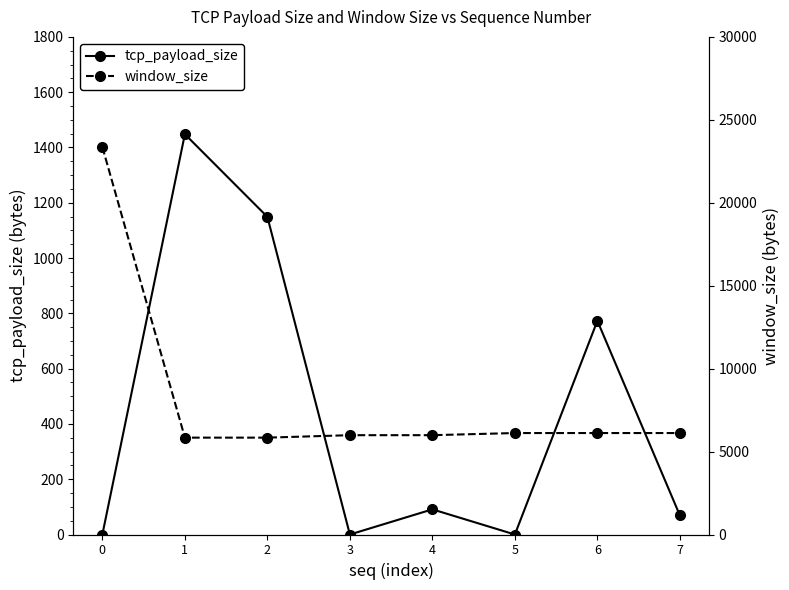

Is it true that window_size equals 5840 at 1?

True